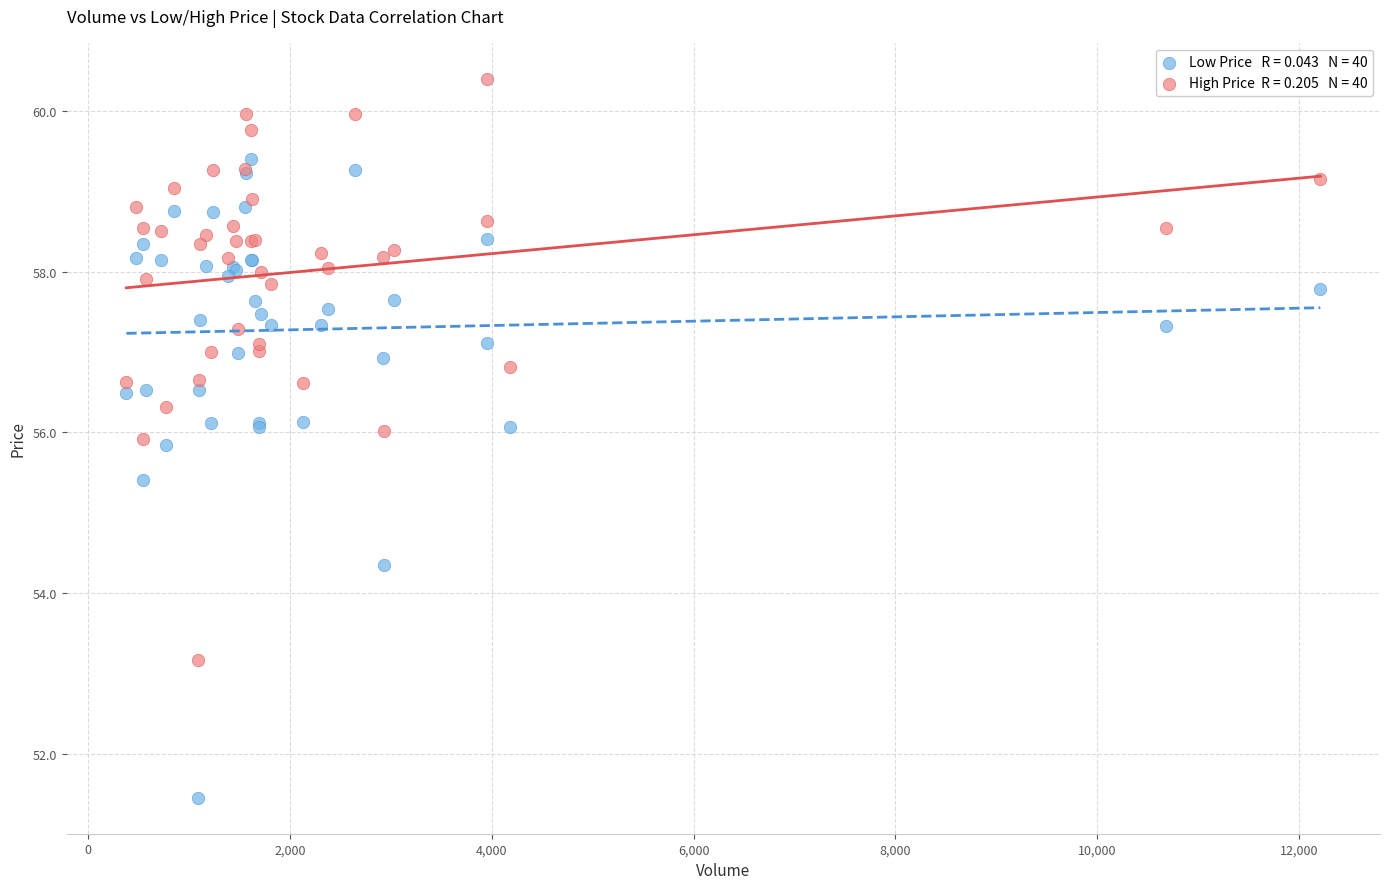

Across all series, what Y value is closest to 55?

55.4